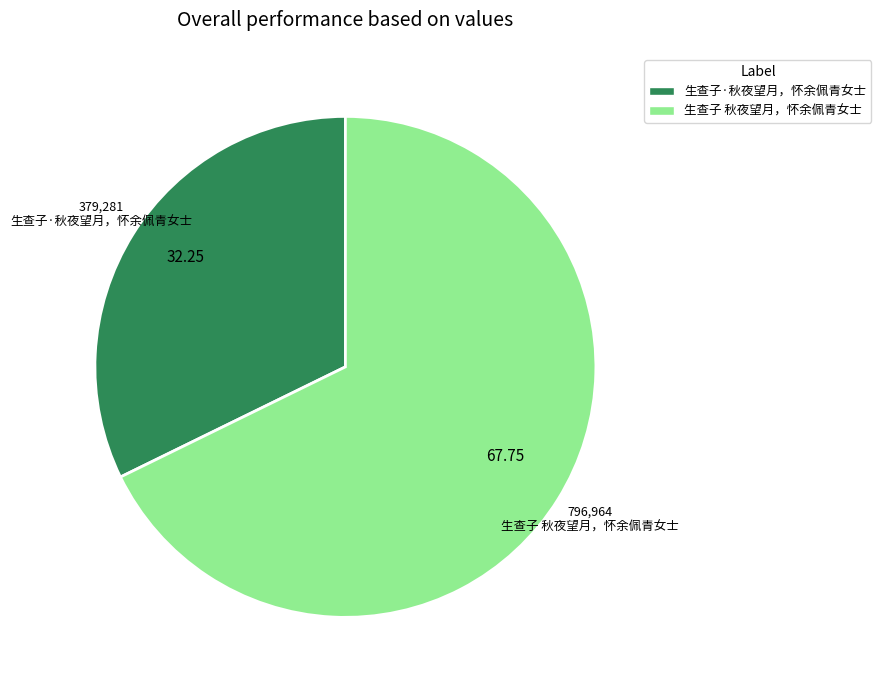

Does 生查子·秋夜望月，怀余佩青女士 account for over 50% of the chart?

No